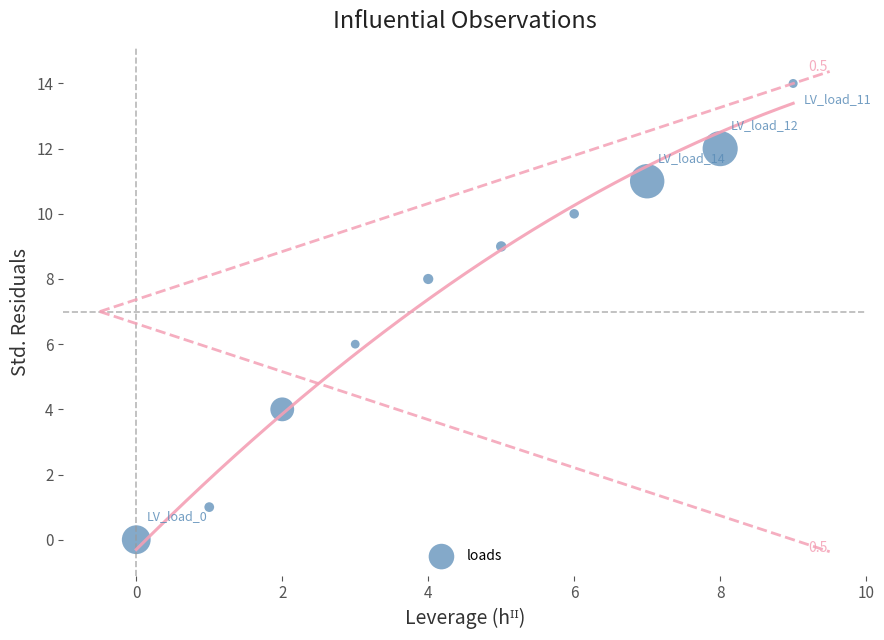

What is the average Y value?

8